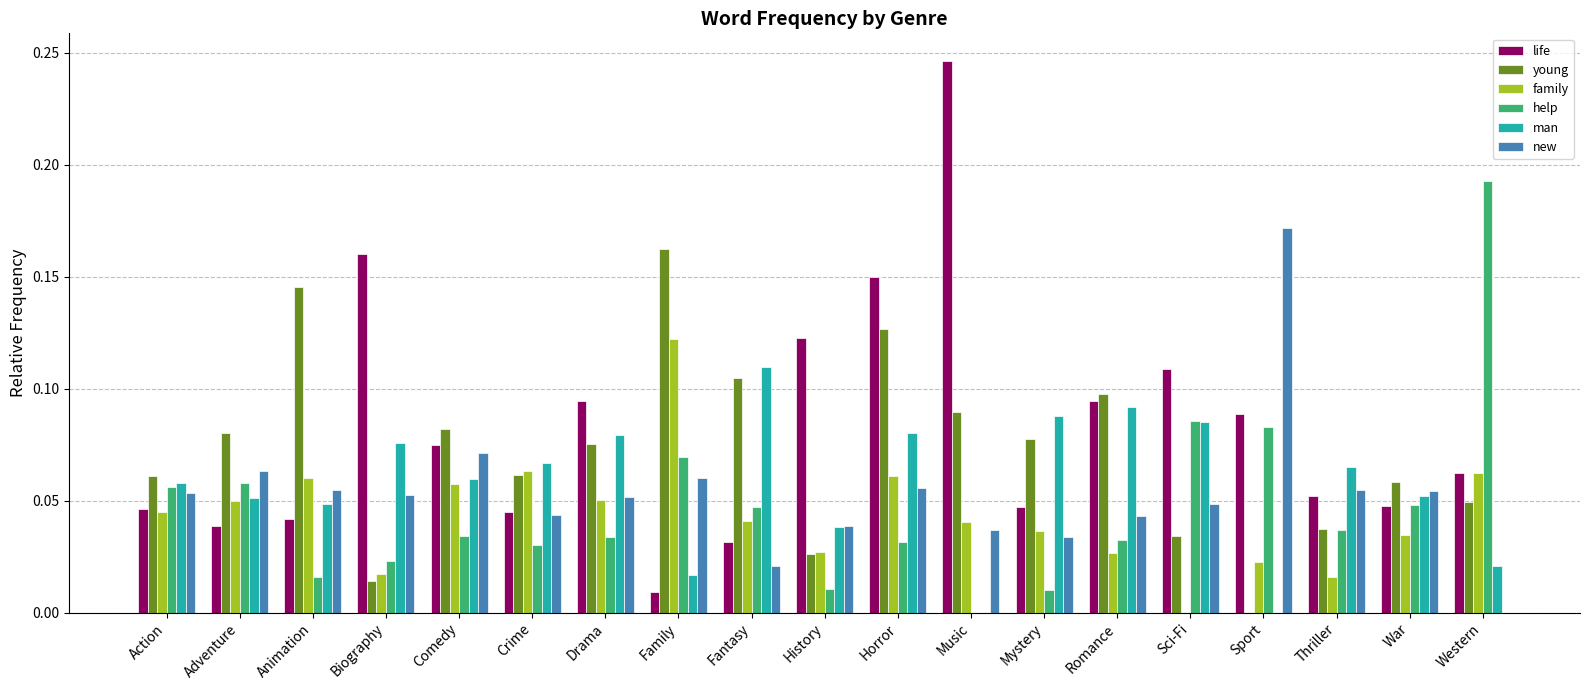

Does the chart contain stacked bars?

No